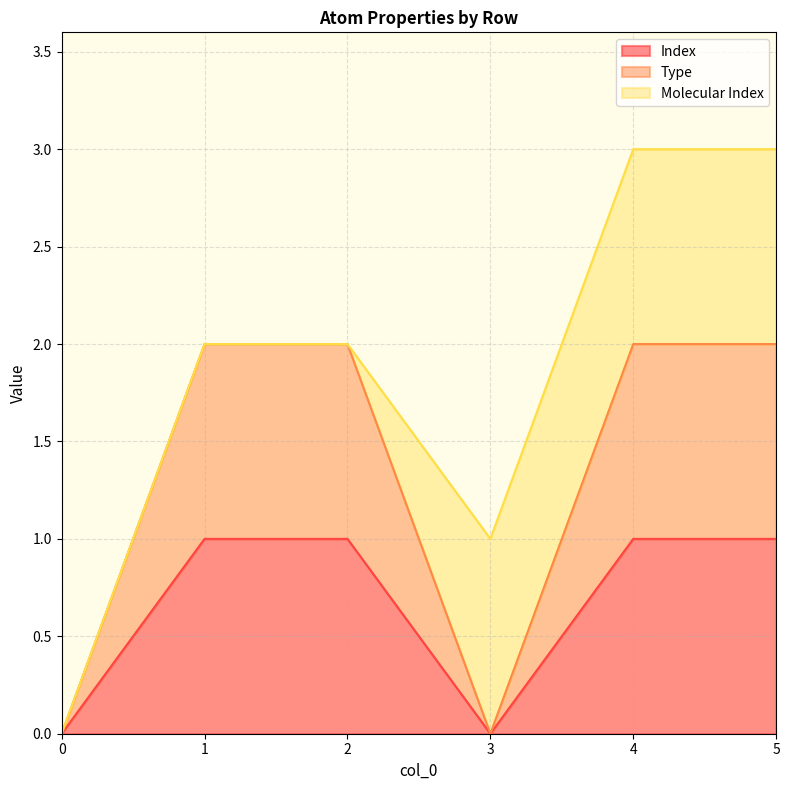

How many data points in Index are less than 1?

2